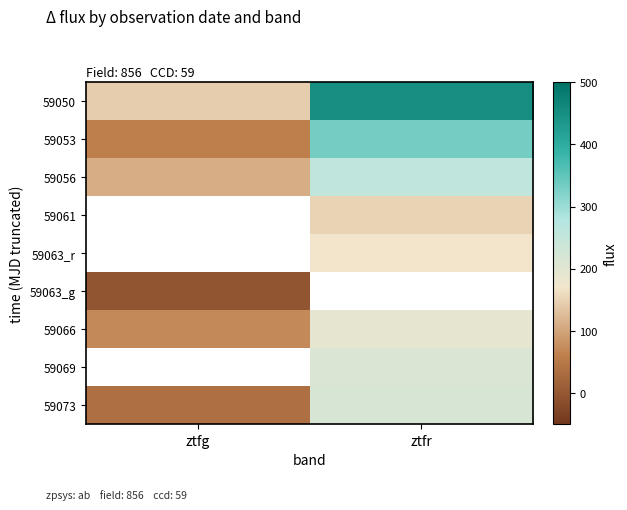

Read the 59063_r value at ztfr.

170.6